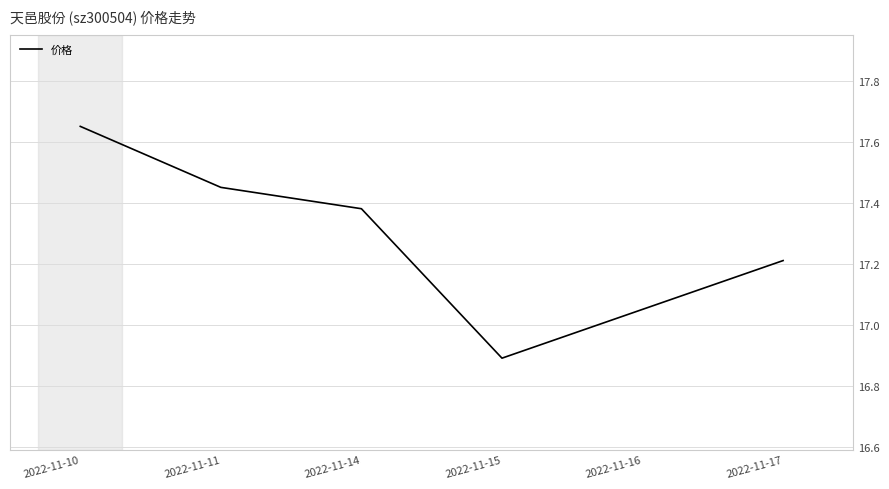

True or false: the data shows 17.2 at 2022-11-17.

True